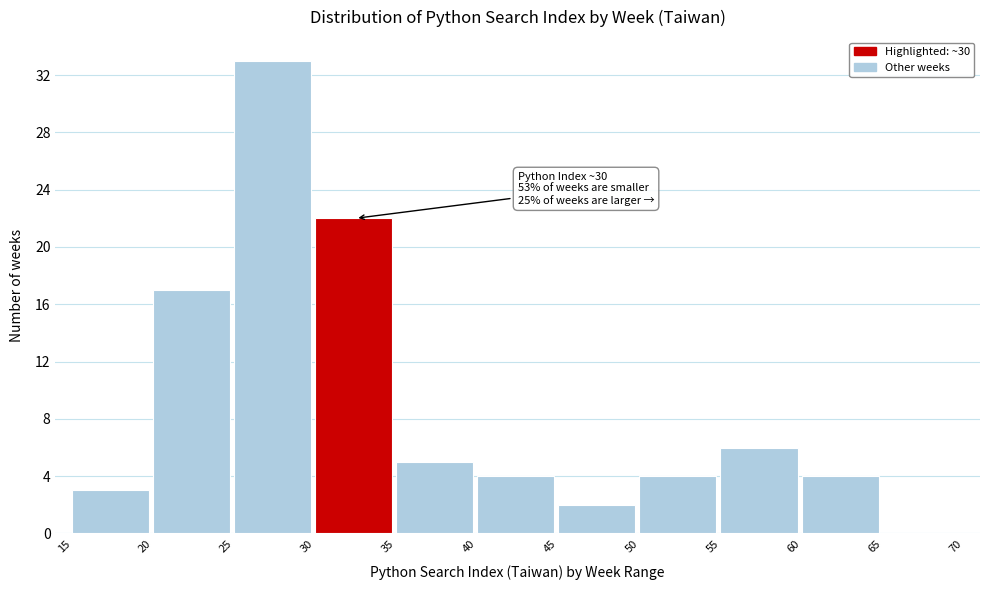

Over which range of the x-axis is the bar tallest?

25 to 30